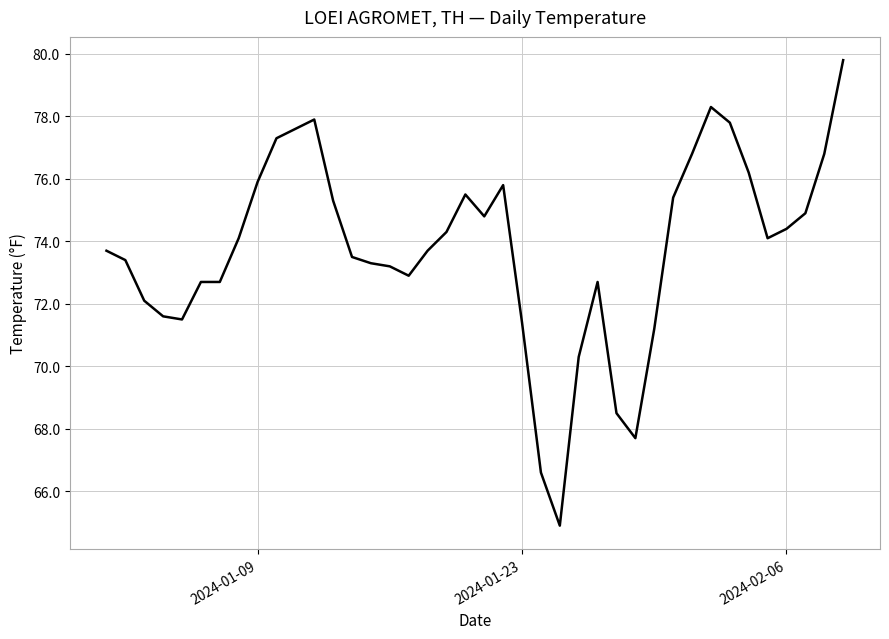

What is the greatest value displayed?

79.8